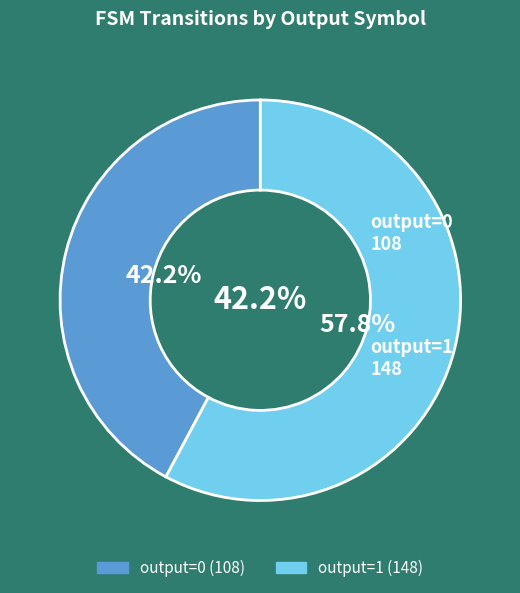

What is the largest slice in the pie chart?

output=1